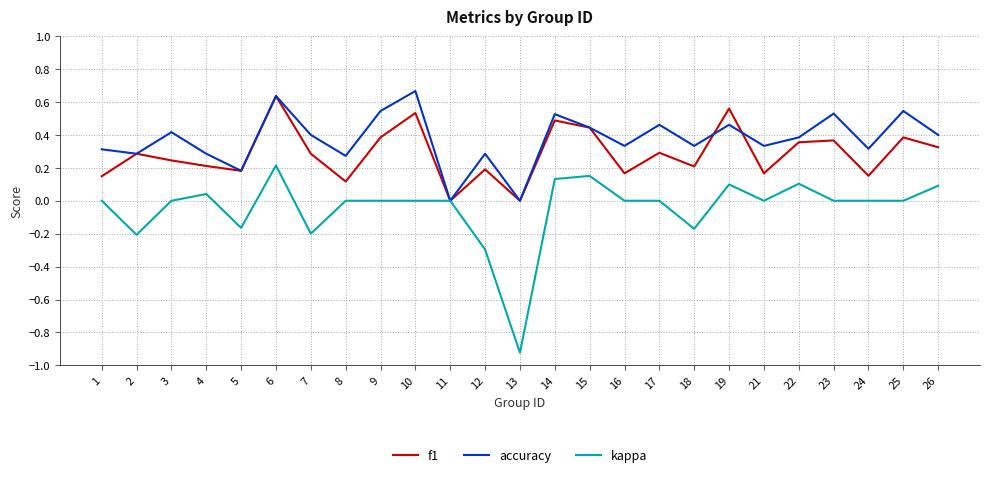

Which series has the widest spread of values?

kappa